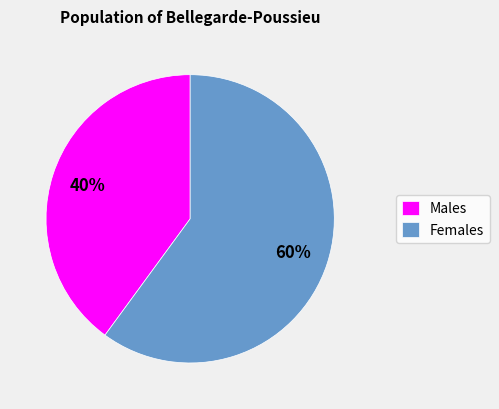

The Males slice represents 26% of the pie. True or false?

False